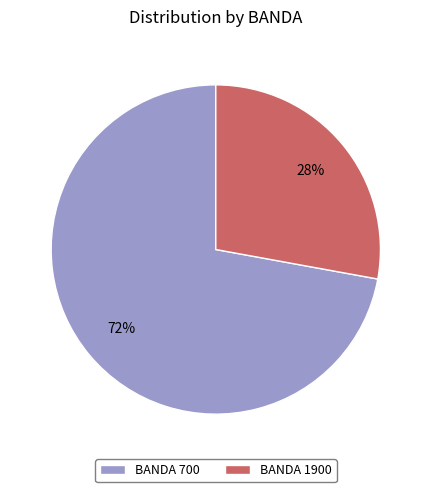

To the nearest percent, what is the difference between the largest and smallest slice percentages?

44%